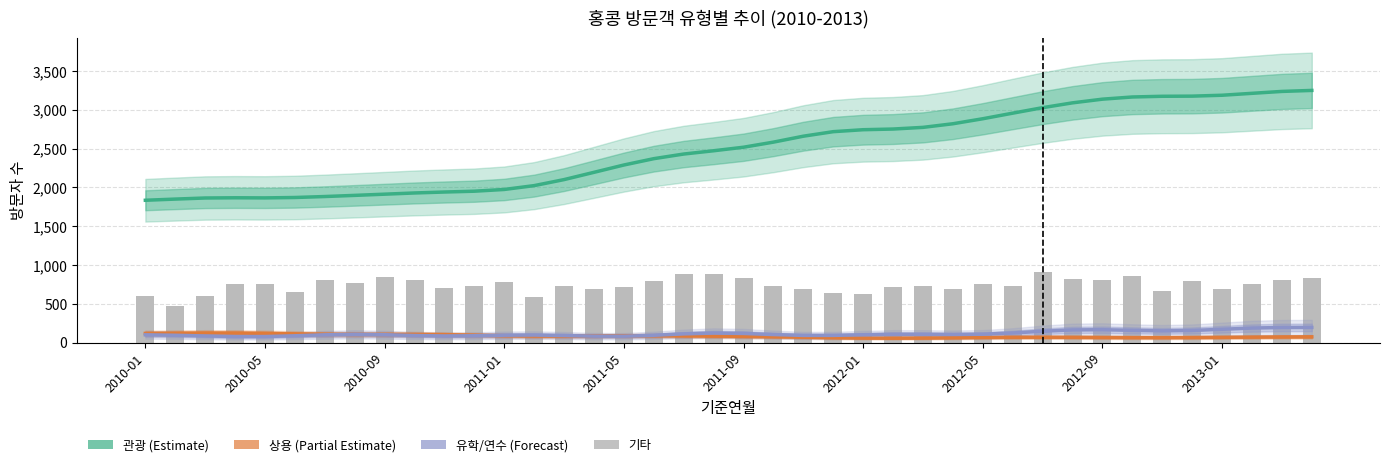

What are all the series names shown in the legend?

관광, 상용, 유학/연수, 기타